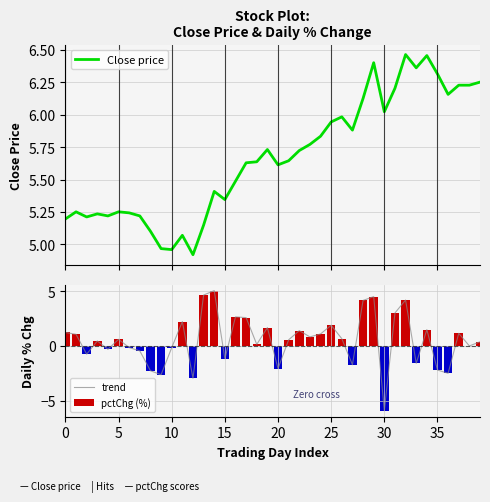

What is the highest value of the trend series?

5.0